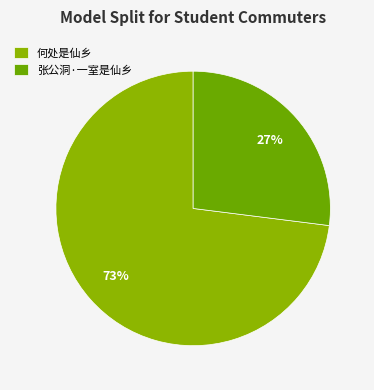

To the nearest percent, what percentage of the pie is 张公洞·一室是仙乡?

27%